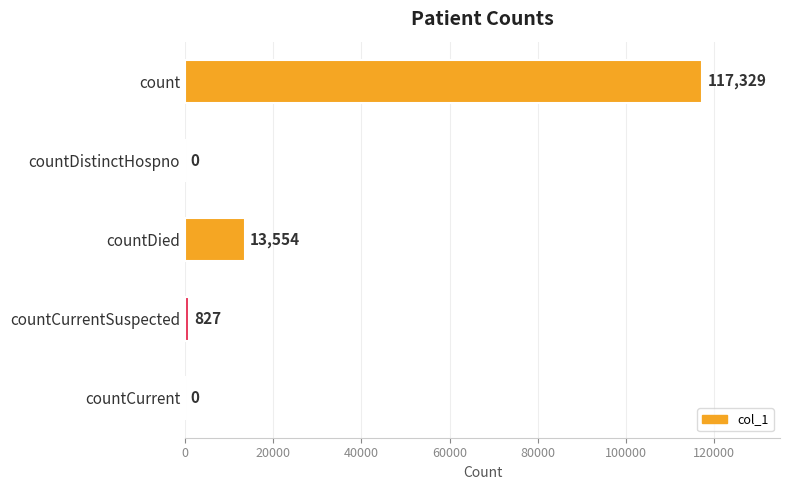

What is the greatest value displayed?

117329